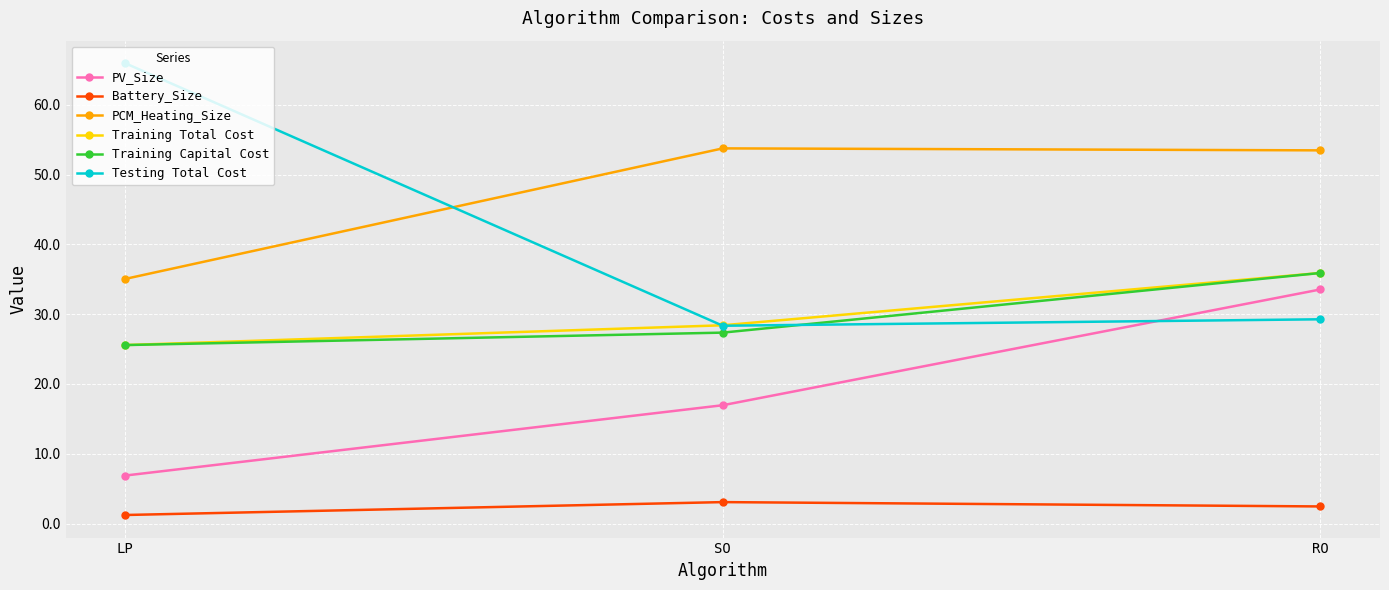

How many data points in Training Capital Cost are less than 27?

1